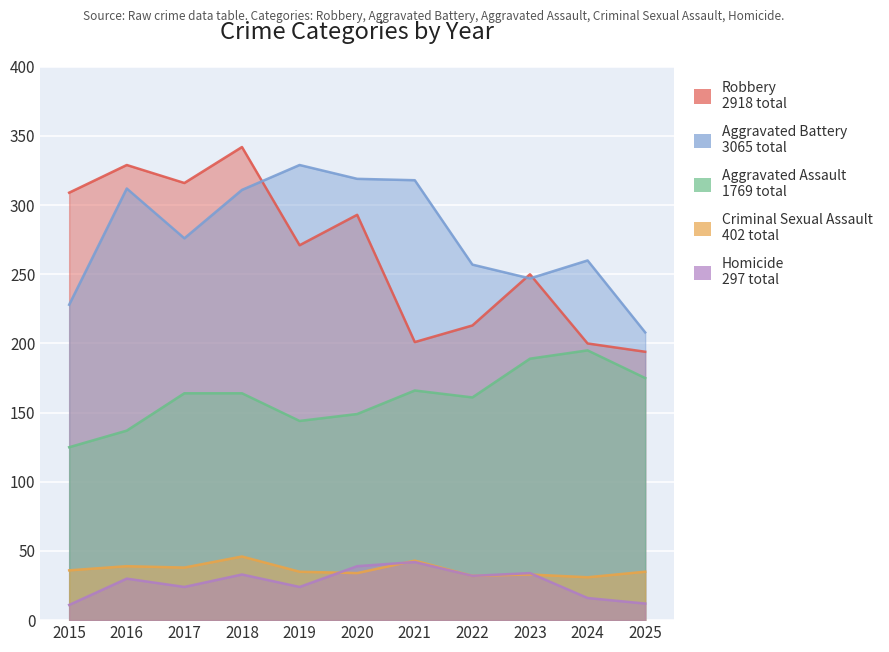

What is the spread (max minus min) of values at 2016?

299